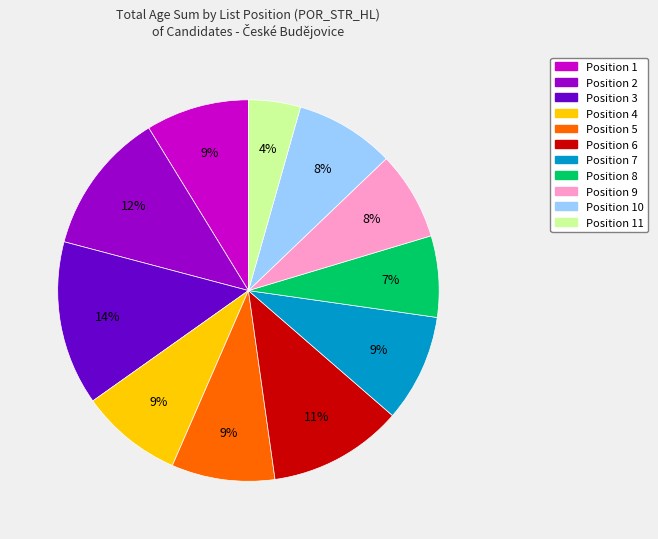

Is there a majority slice in this chart?

No